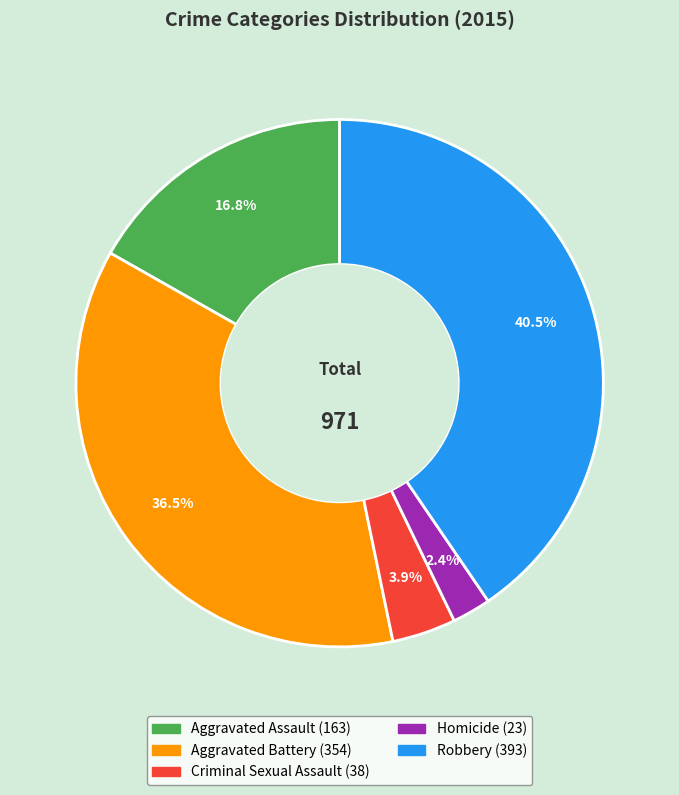

Is it true that Homicide is 2% of the pie?

True